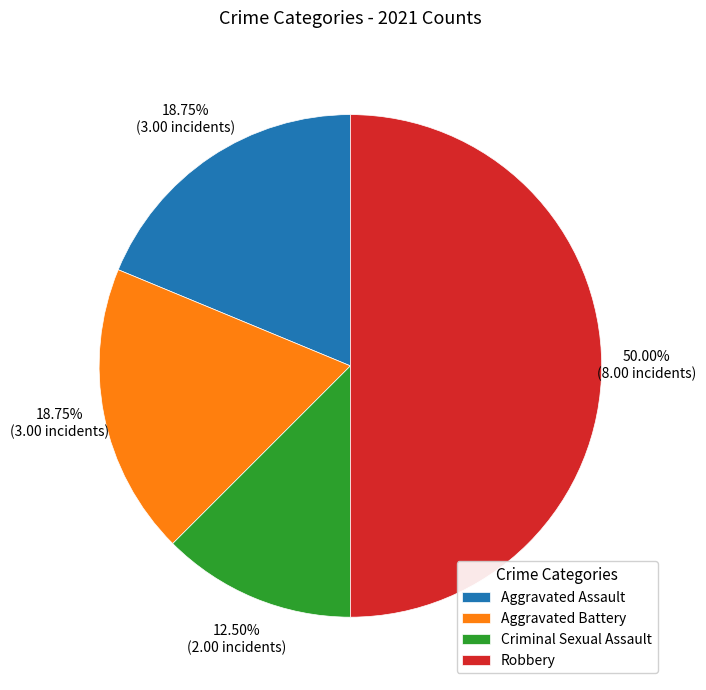

Between Aggravated Assault and Robbery, which is larger?

Robbery